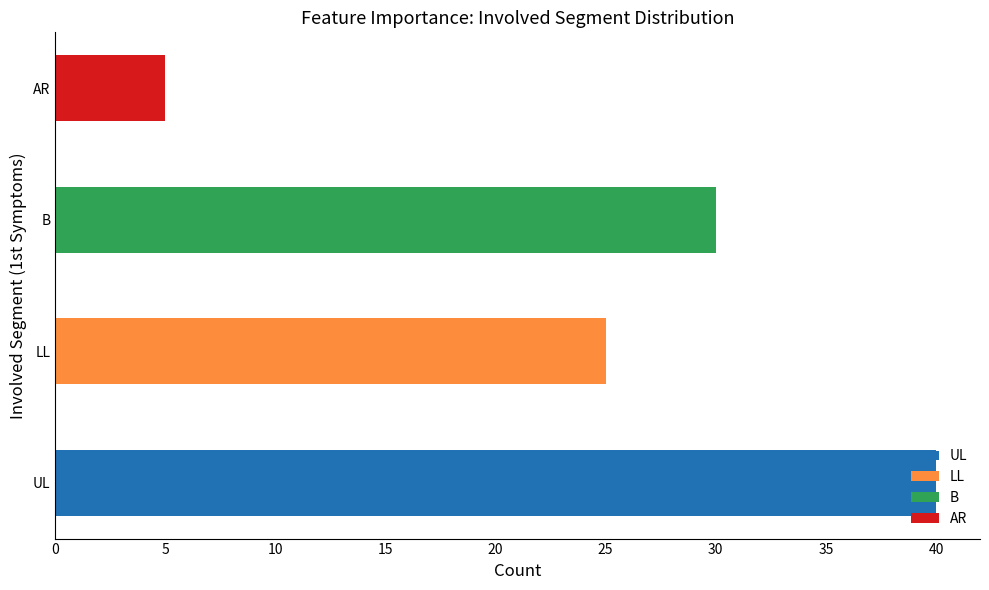

True or false: the data shows 22 at LL.

False